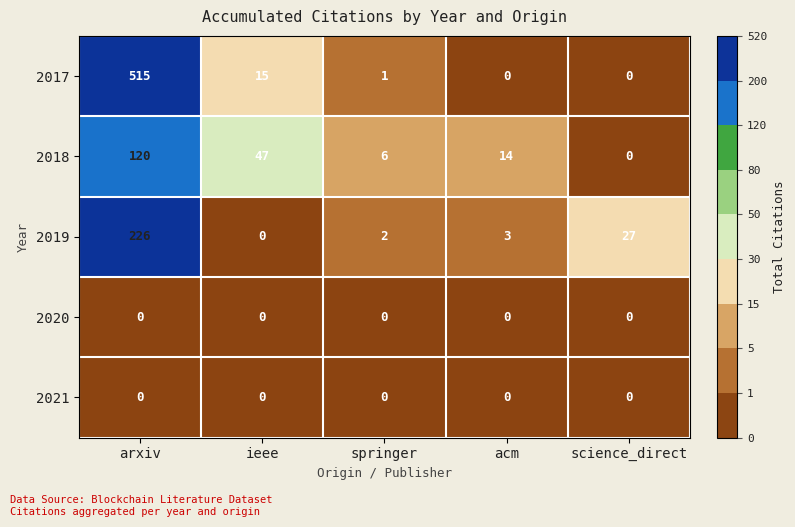

Which series changed the most between arxiv and springer?

2017